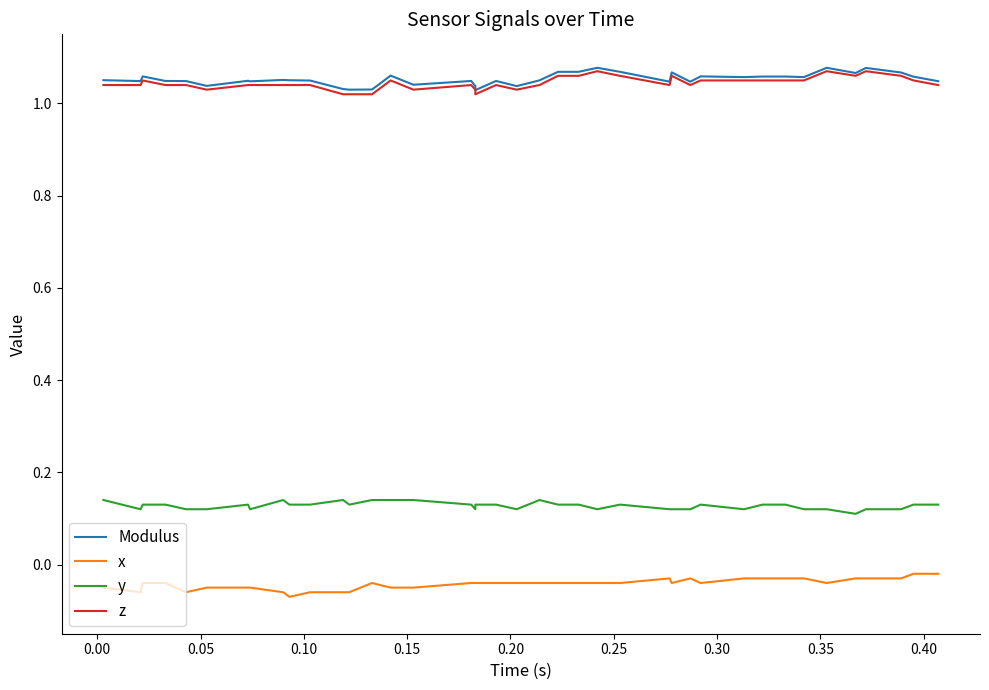

True or false: y and x cross at least once.

False